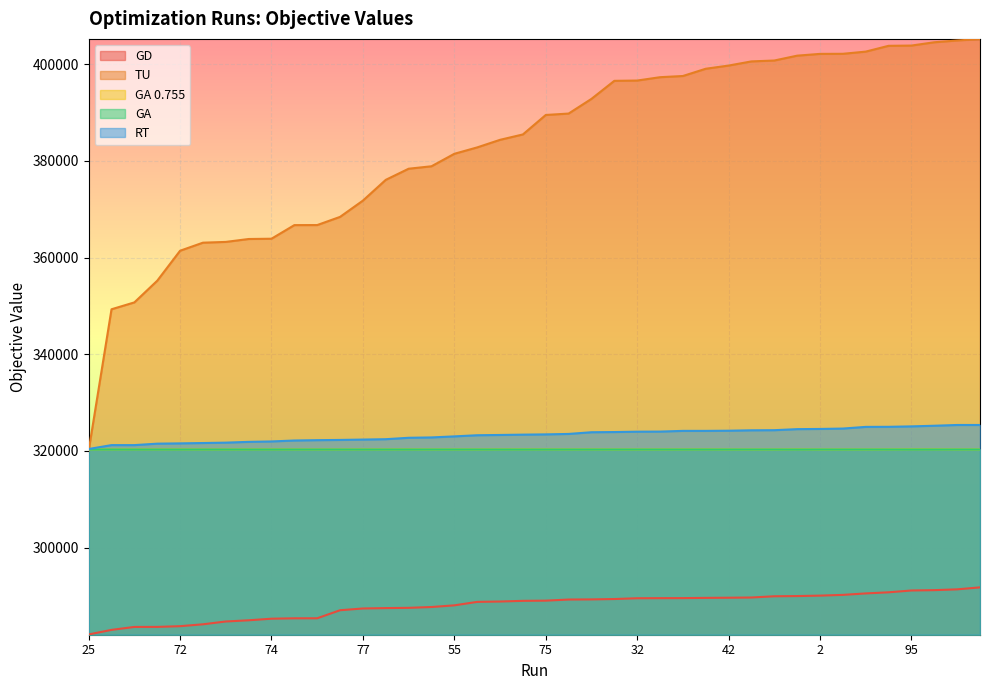

How many categories are shown in the chart?

40